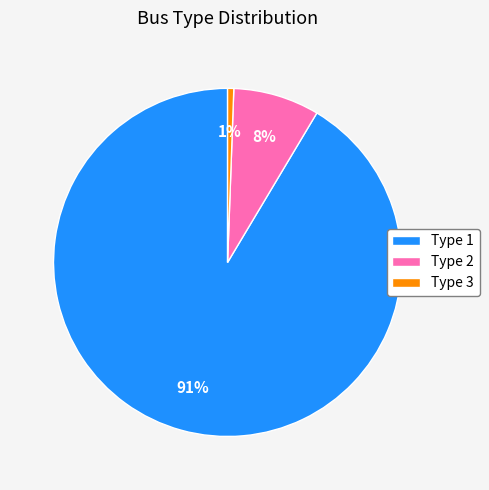

Rank the categories by value from lowest to highest.

Type 3, Type 2, Type 1